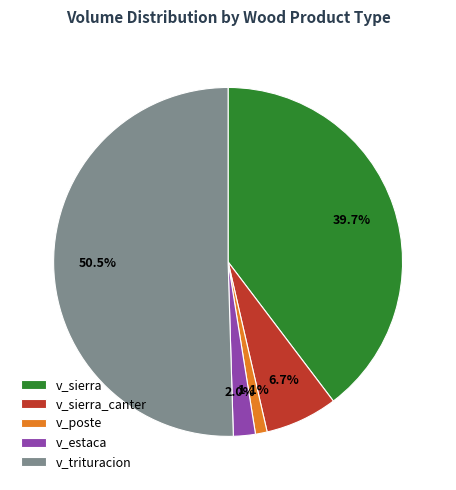

Count the number of slices in the pie.

5